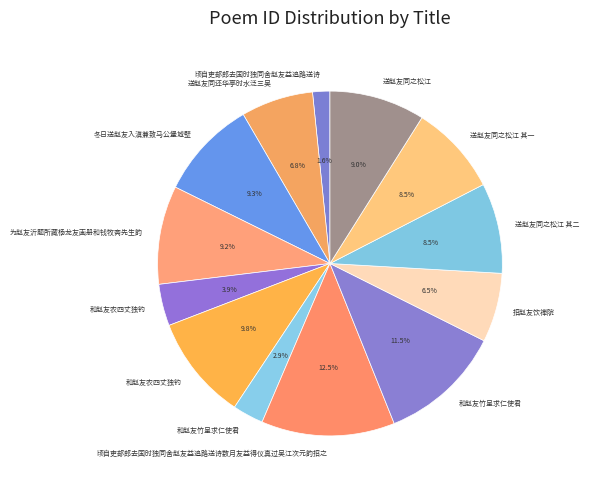

How many slices are in this pie chart?

13